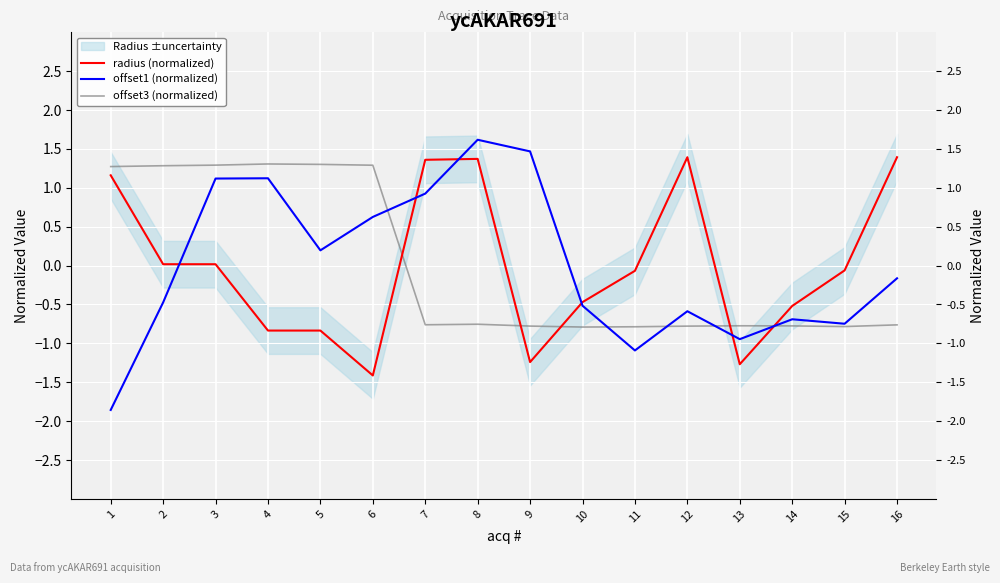

At 7, list the series in order from largest to smallest.

radius (normalized), offset1 (normalized), offset3 (normalized)